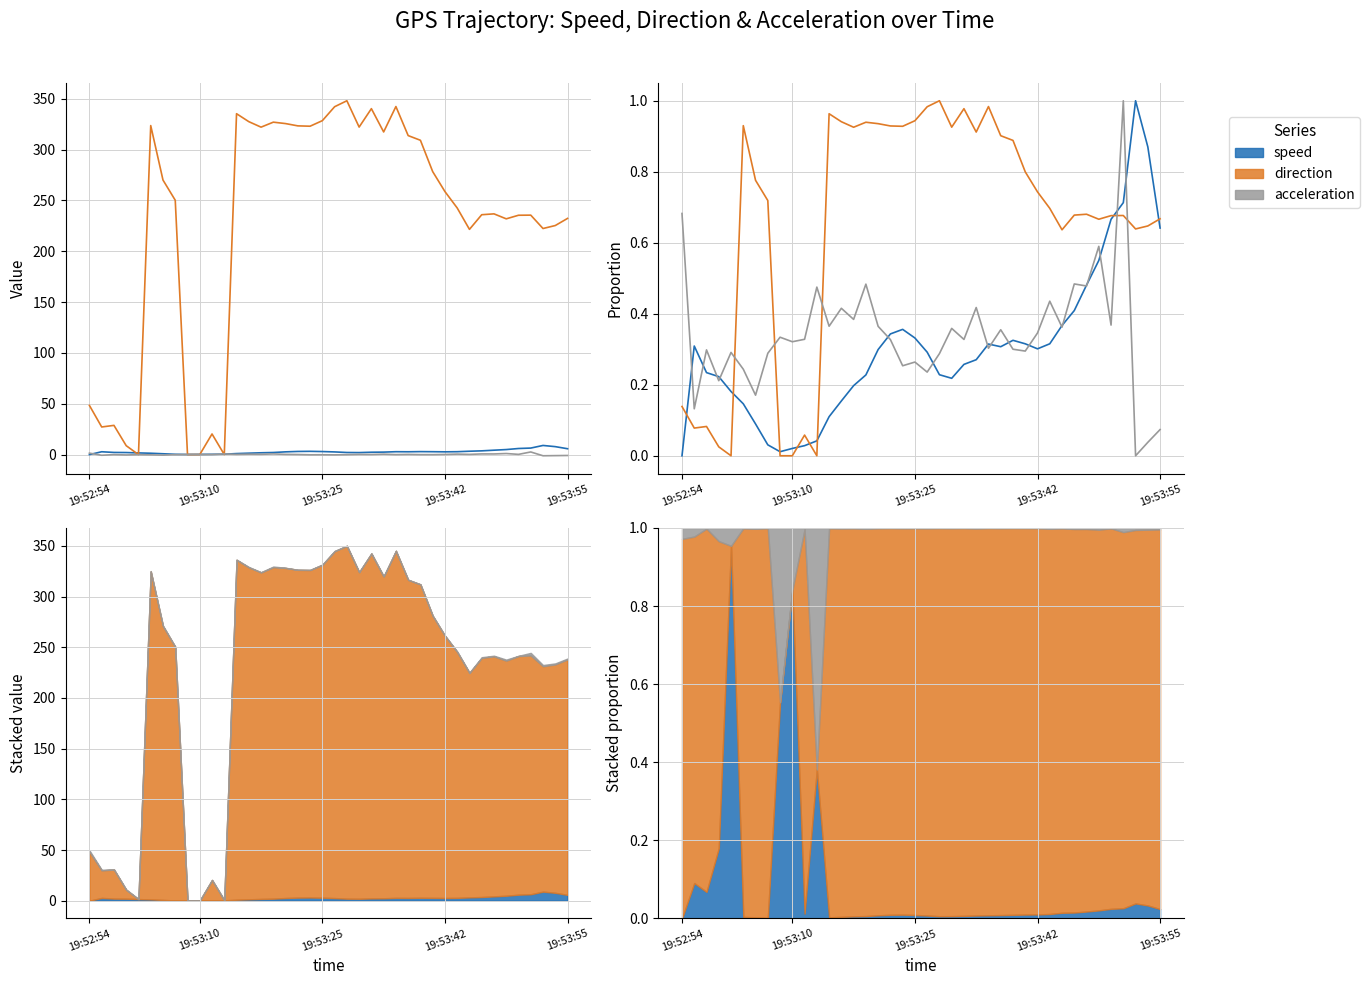

Which series ends up on top after the final intersection of acceleration and speed?

speed